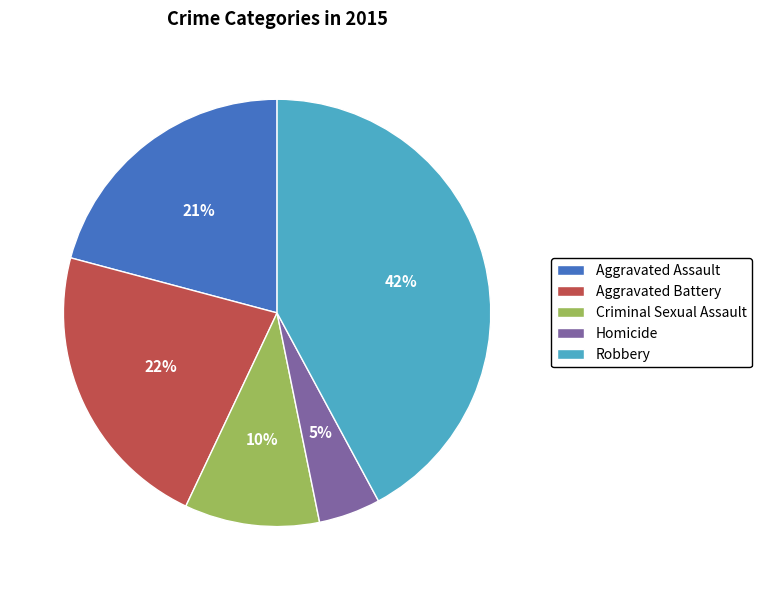

Which category has the smallest portion of the pie?

Homicide